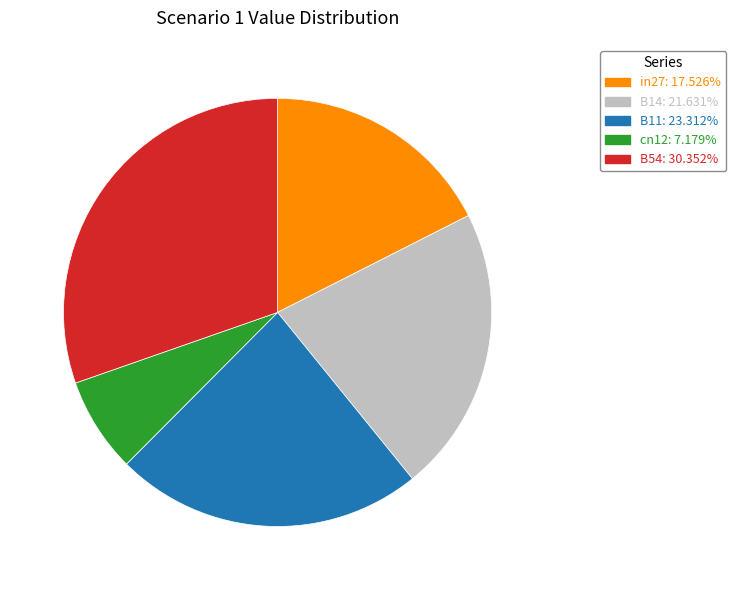

Does any single category account for the majority?

No